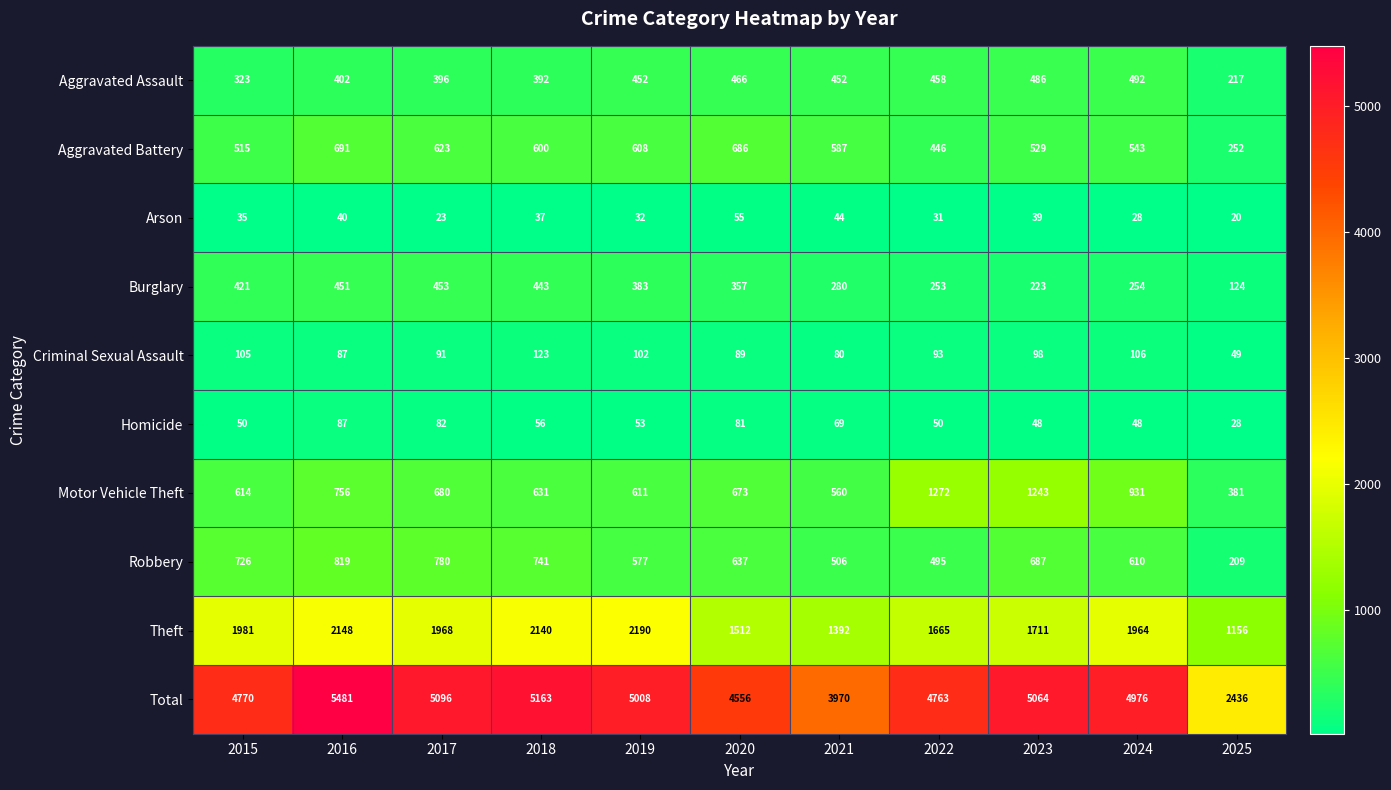

Which series has the largest range (max minus min)?

Total